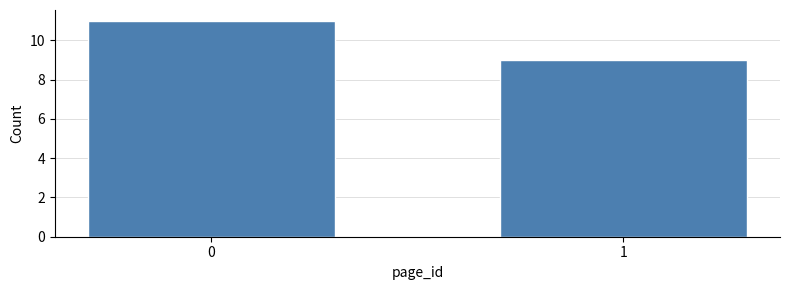

Reading left to right, transcribe all the data shown in this chart.

0=11	1=9